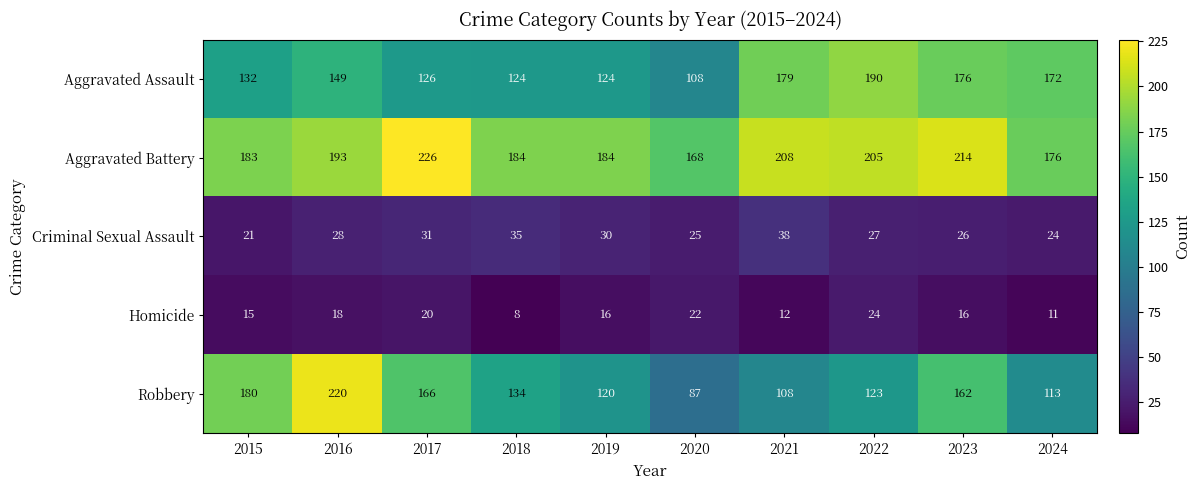

Rank the series by their maximum value, from highest to lowest.

Aggravated Battery, Robbery, Aggravated Assault, Criminal Sexual Assault, Homicide